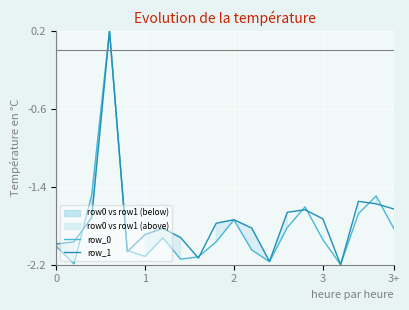

Reading left to right, list all the values displayed in this chart.

row_0: -2.0	-2.2	-1.5	0.2	-2.1	-2.1	-1.9	-2.1	-2.1	-2.0	-1.7	-2.0	-2.2	-1.8	-1.6	-1.9	-2.2	-1.7	-1.5	-1.8
row_1: -2.0	-2.0	-1.7	0.2	-2.1	-1.9	-1.8	-1.9	-2.1	-1.8	-1.7	-1.8	-2.2	-1.7	-1.6	-1.7	-2.2	-1.5	-1.6	-1.6